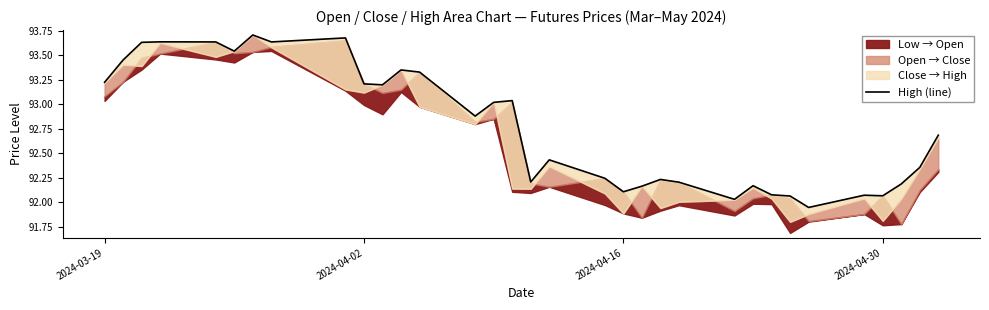

The value at 2024-03-19 is 93.2. True or false?

True